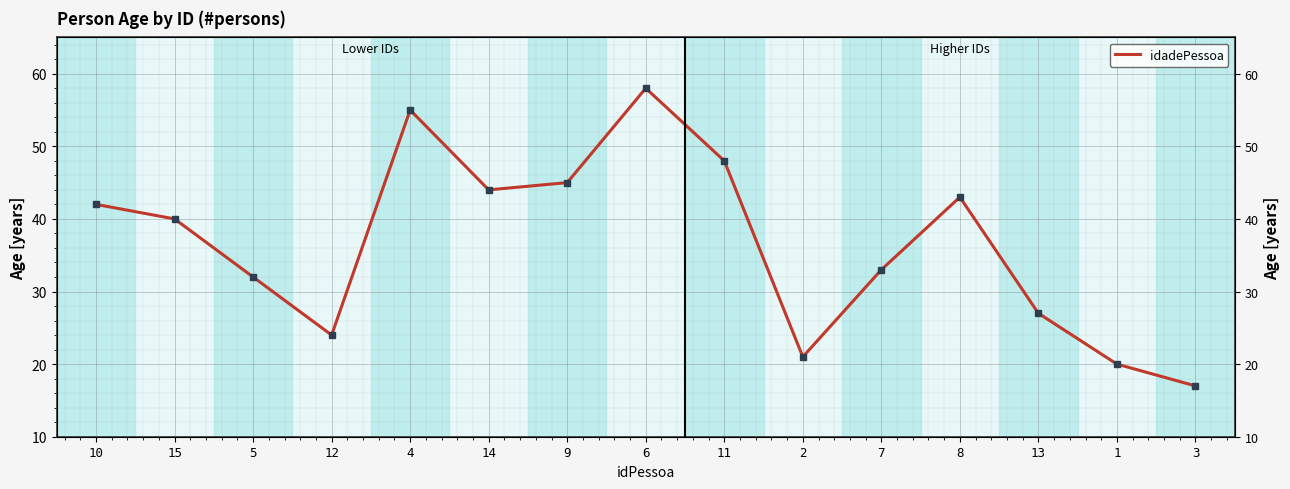

What value does the data have at 1, to the nearest 10?

20